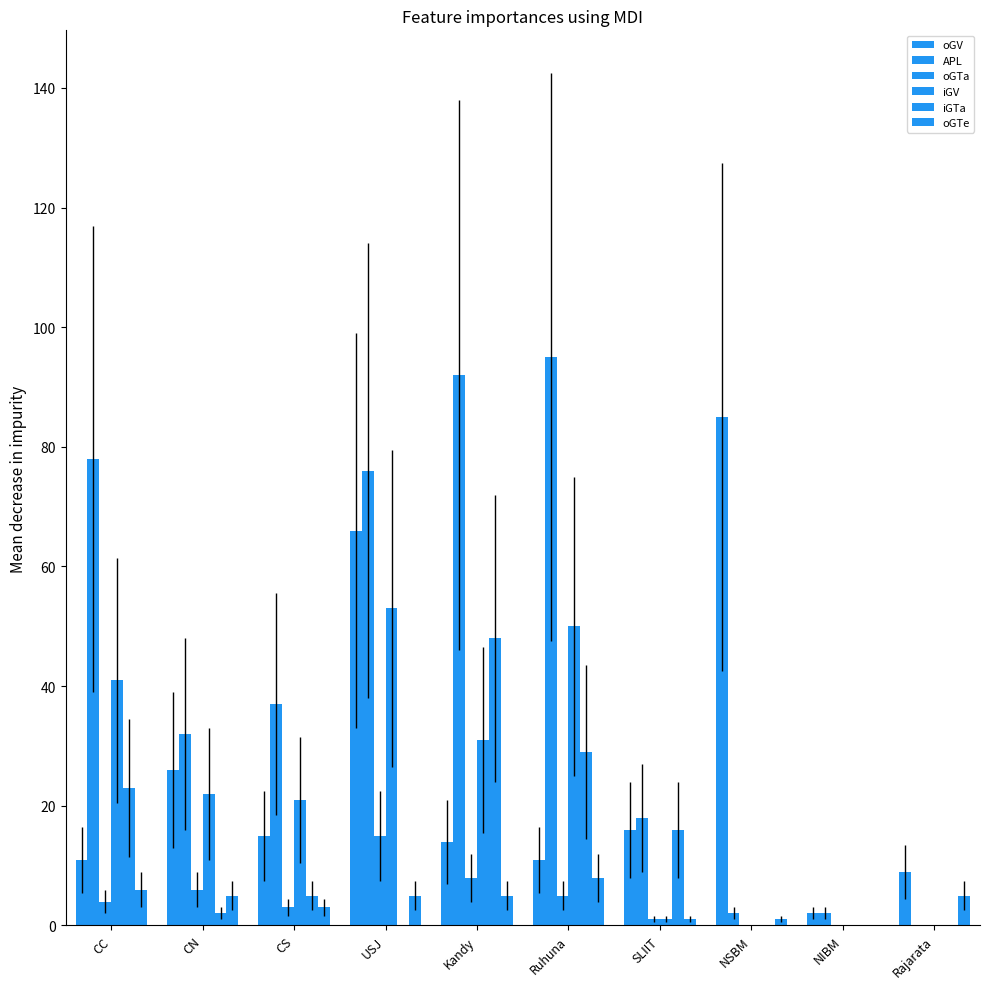

Is it true that oGTa equals 3 at CS?

True